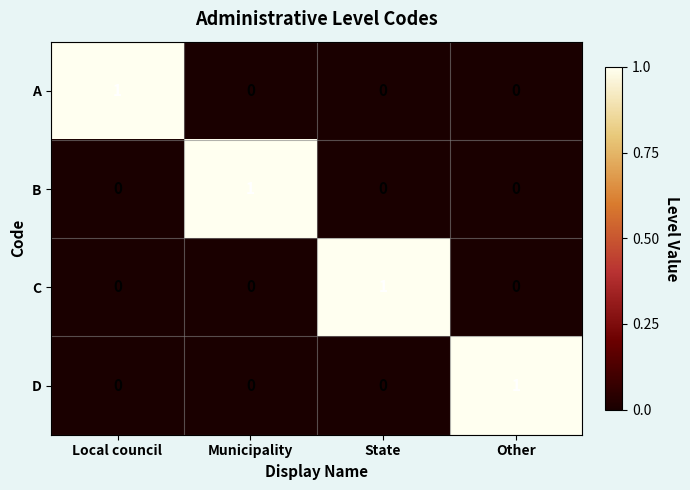

How many C values are between 0 and 1?

4